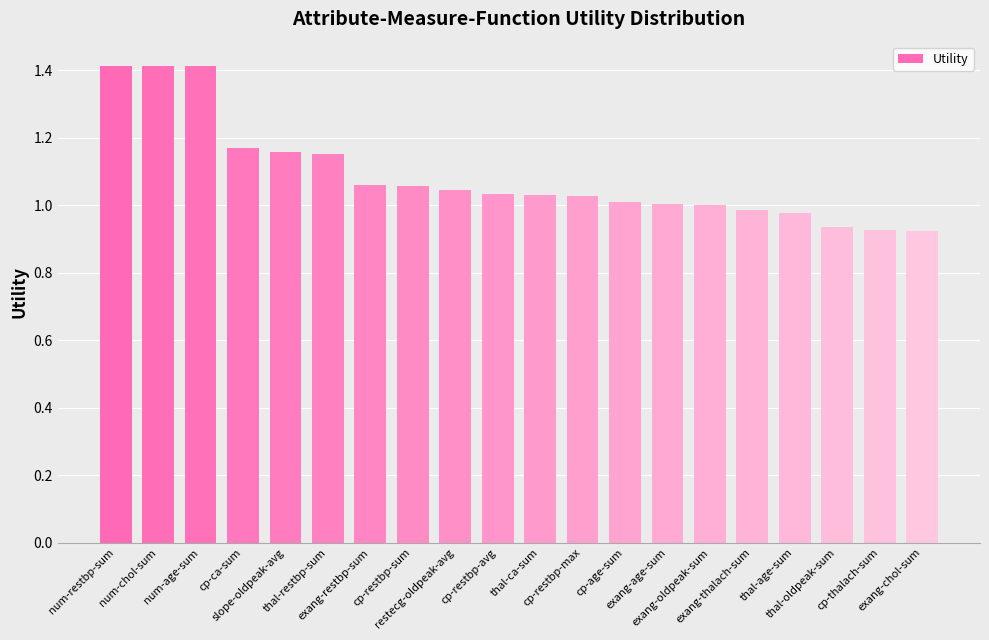

What is the sum of all values?

21.7